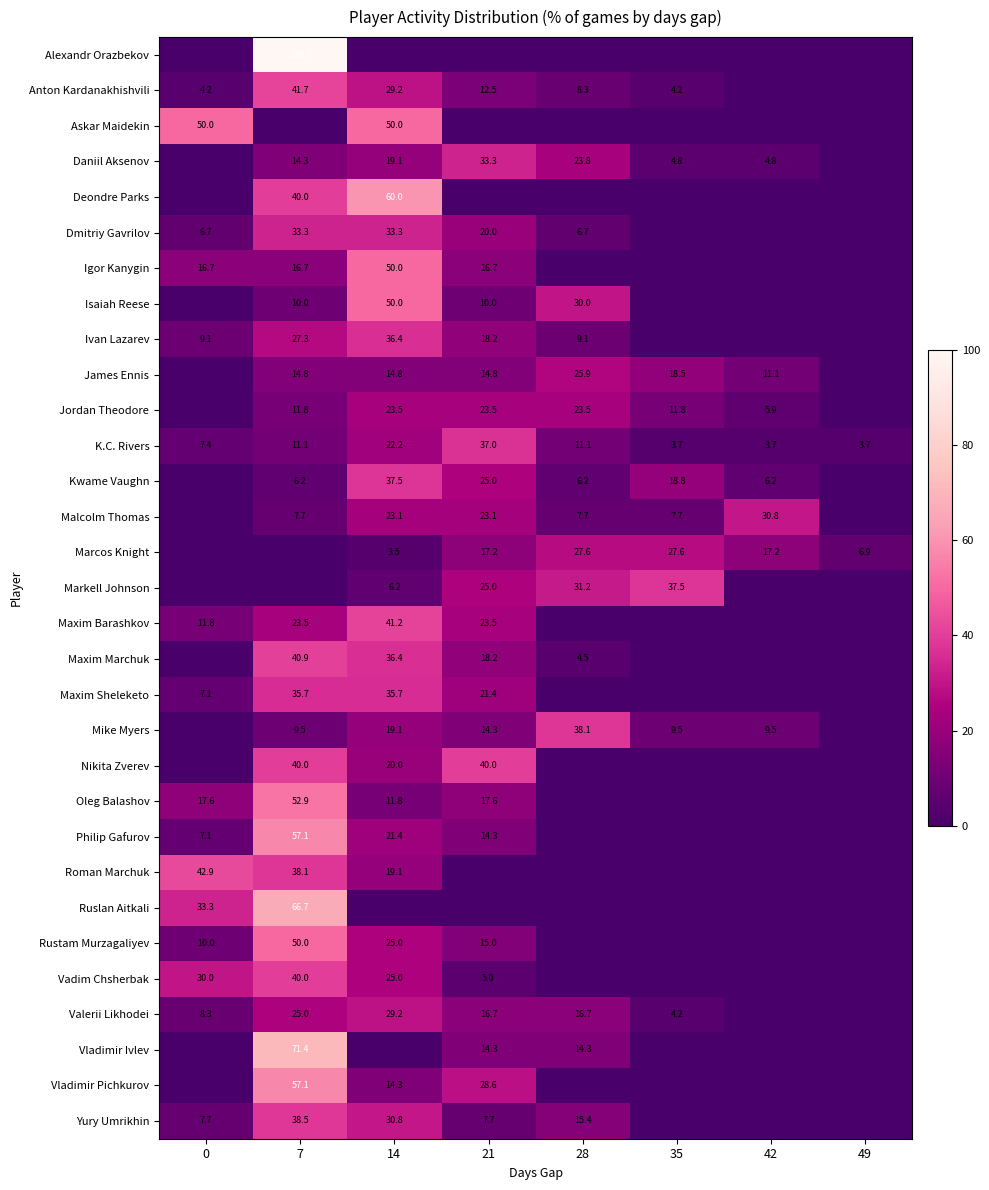

What is the difference between the Malcolm Thomas values at 28 and 42?

23.1